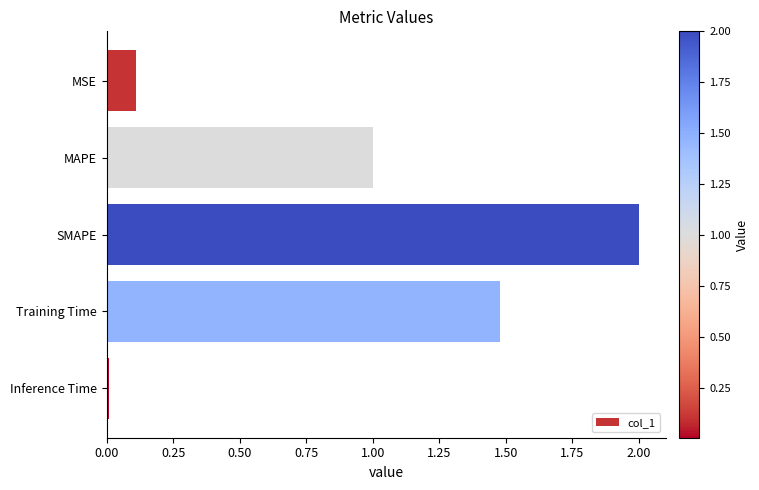

Are the bars grouped side by side (vs. stacked)?

No